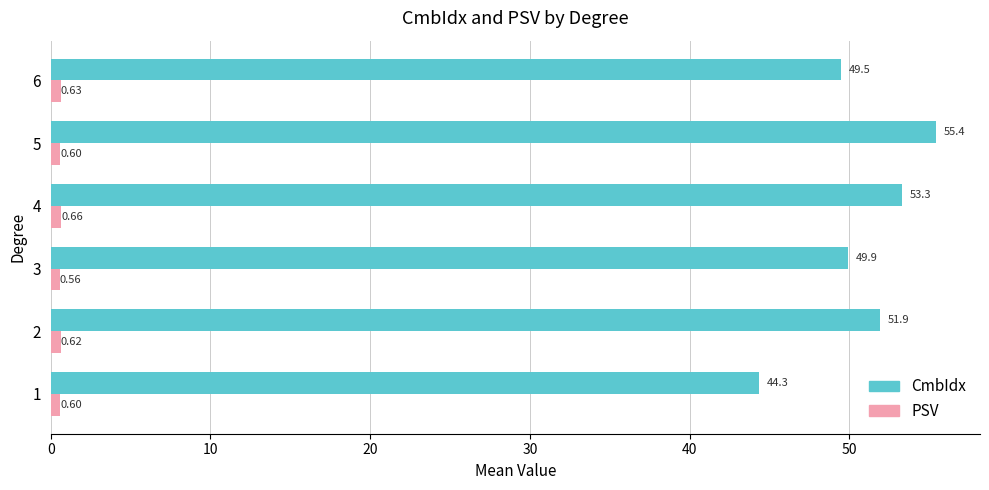

How many categories are shown in the chart?

6